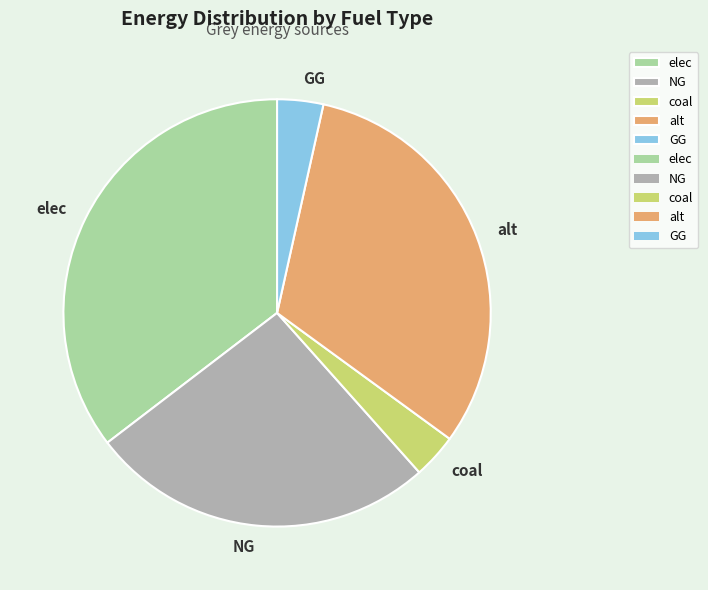

Is it true that NG is 26% of the pie?

True